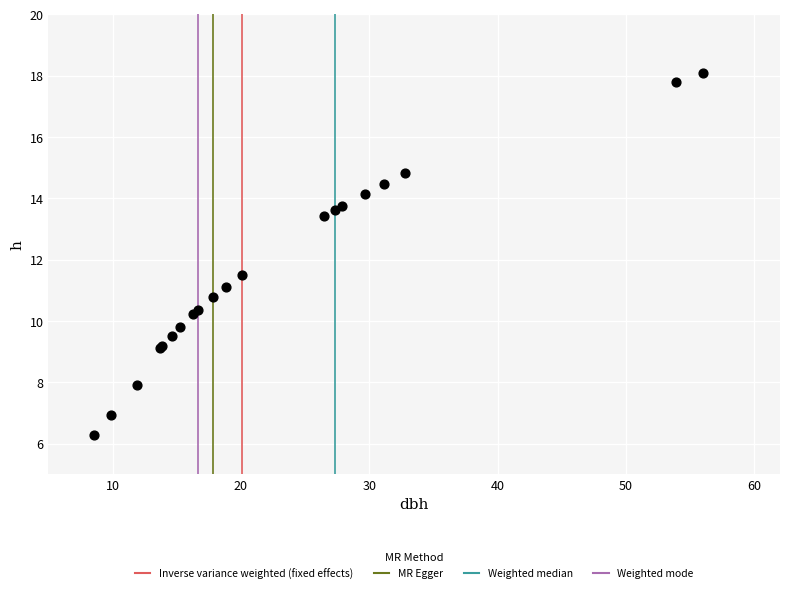

What Y value in the scatter plot is closest to 12?

11.5